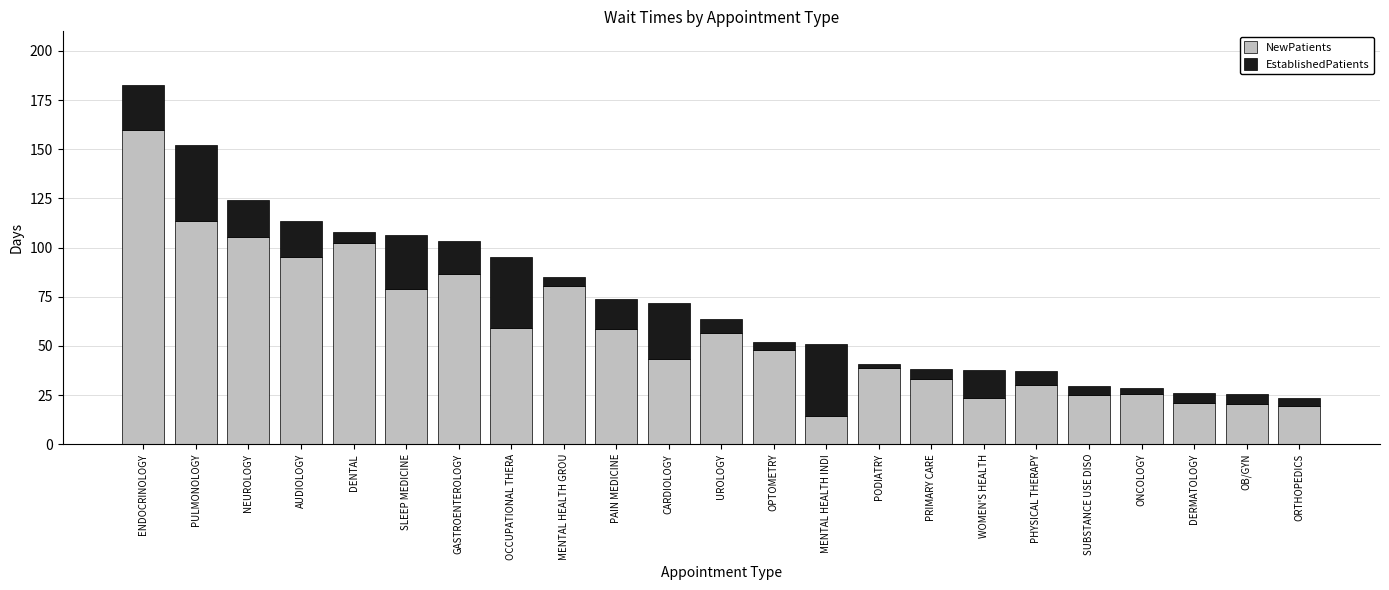

What is the maximum value for NewPatients?

159.7